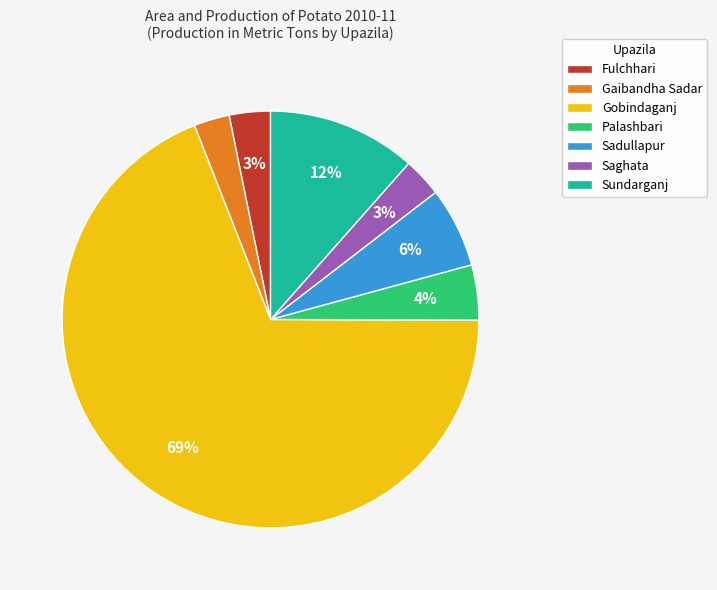

Count the number of slices in the pie.

7